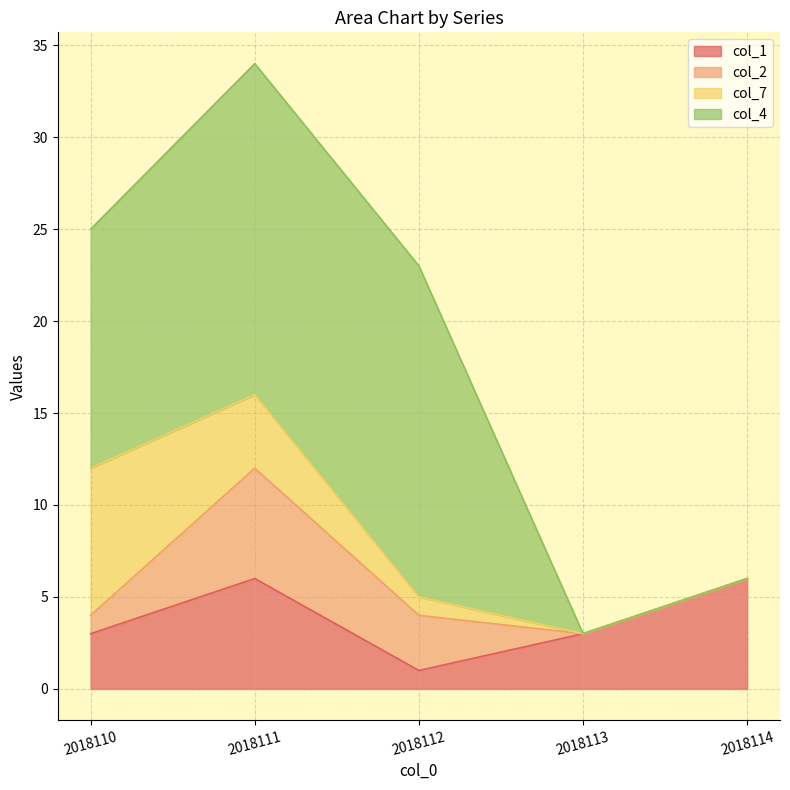

True or false: col_2 and col_1 cross at least once.

True